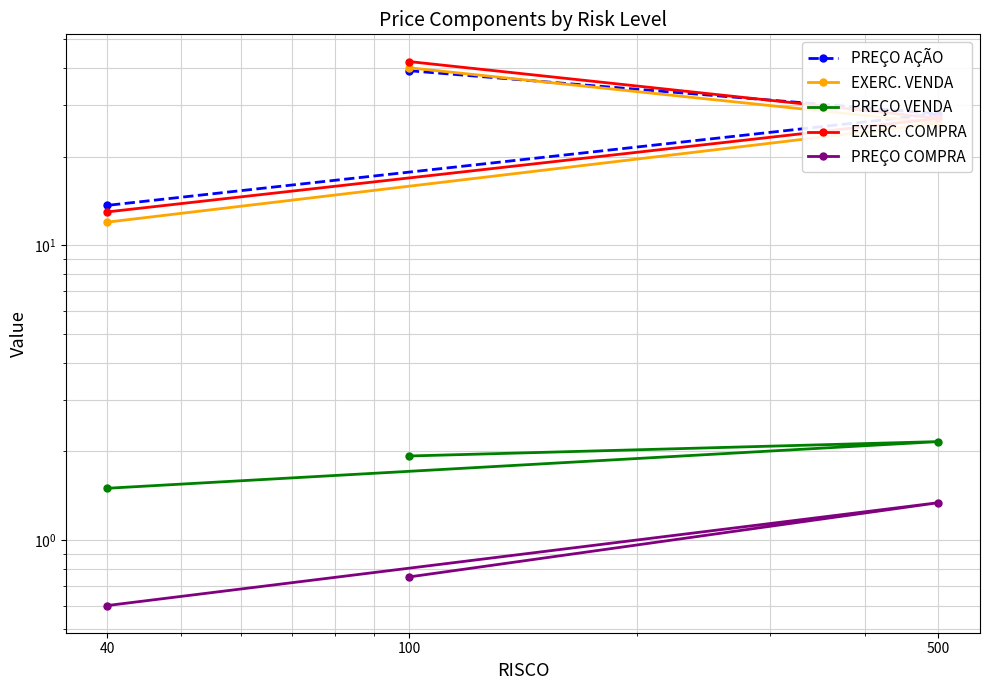

How many values in the PREÇO AÇÃO series exceed 27?

2